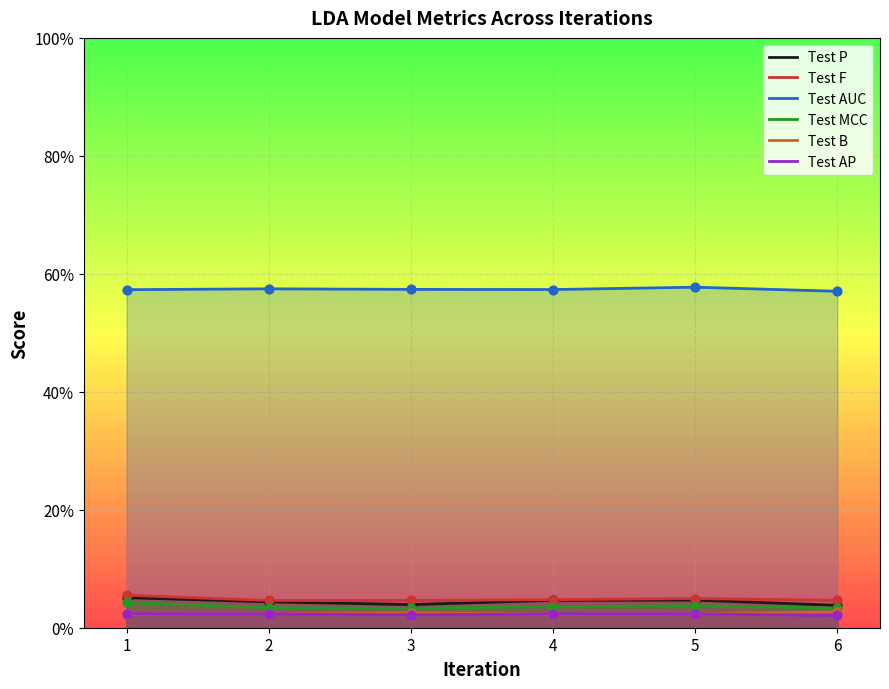

At which category is the sum across all series the highest?

1